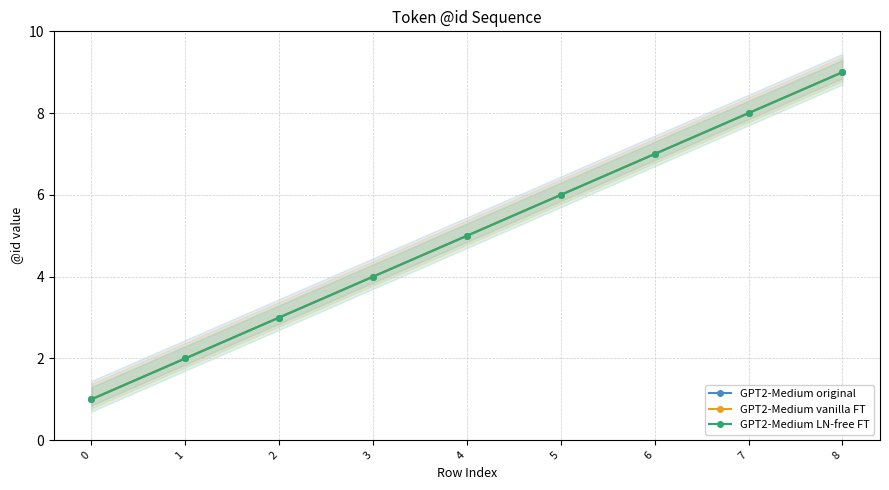

What is the sum of all GPT2-Medium original values?

45